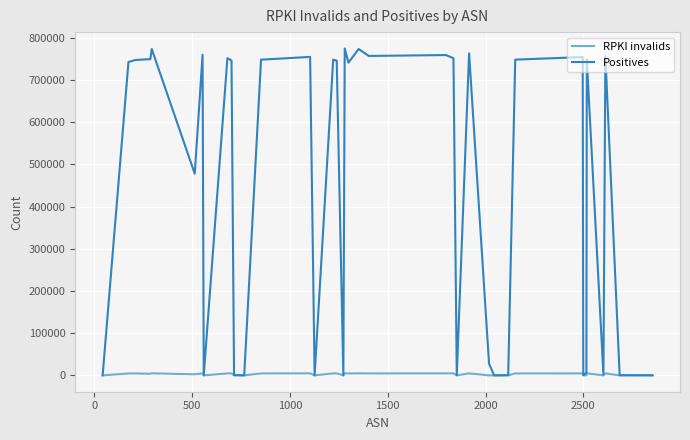

What is the sum of all RPKI invalids values?

105494